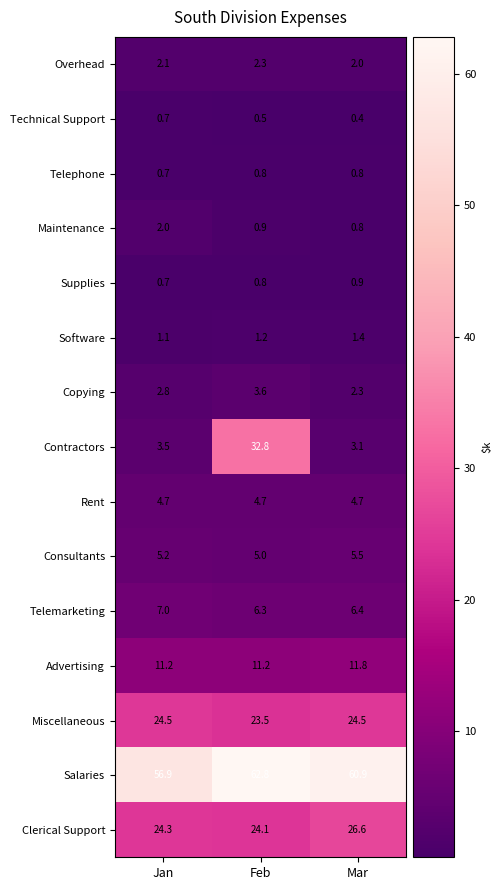

Which series has the largest range (max minus min)?

Contractors